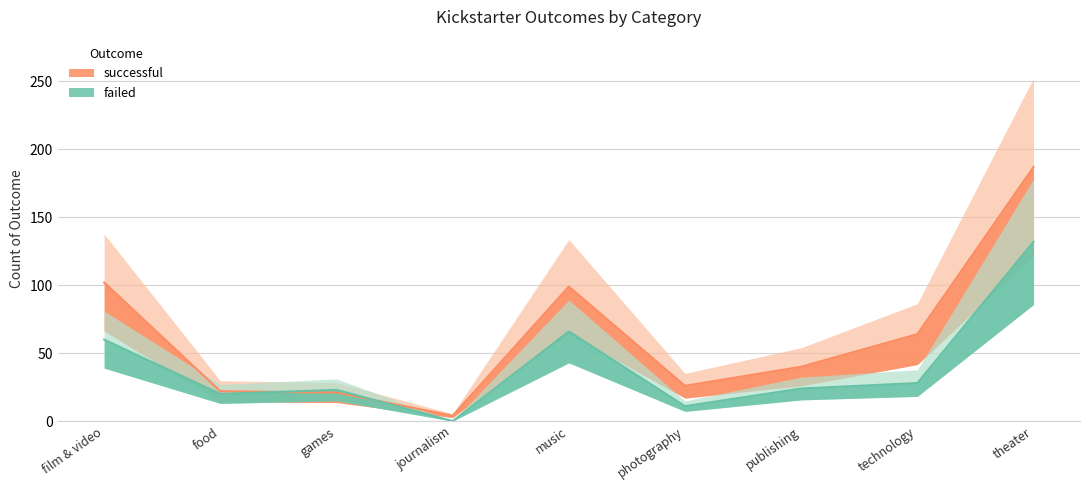

Reading left to right, extract all data points from this chart.

failed: 60	20	23	0	66	11	24	28	132
successful: 102	22	21	4	99	26	40	64	187